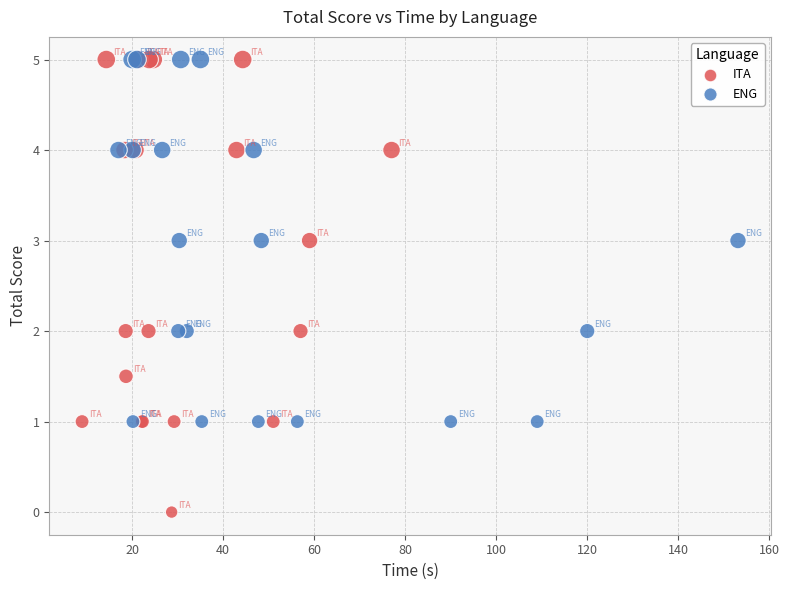

Which series reaches the minimum Y coordinate?

ITA